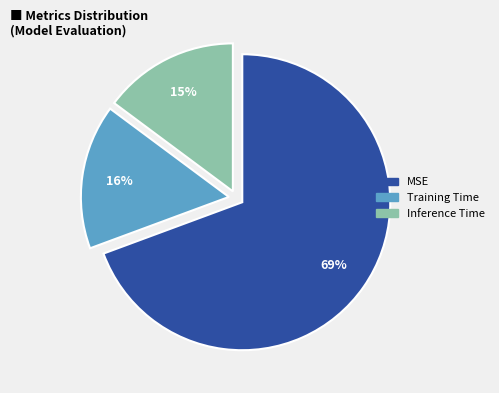

The Inference Time slice represents 3% of the pie. True or false?

False